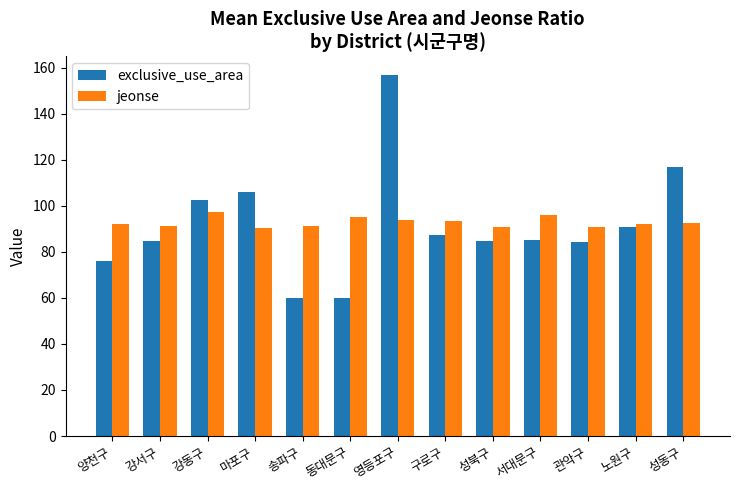

Count the number of categories in the chart.

13